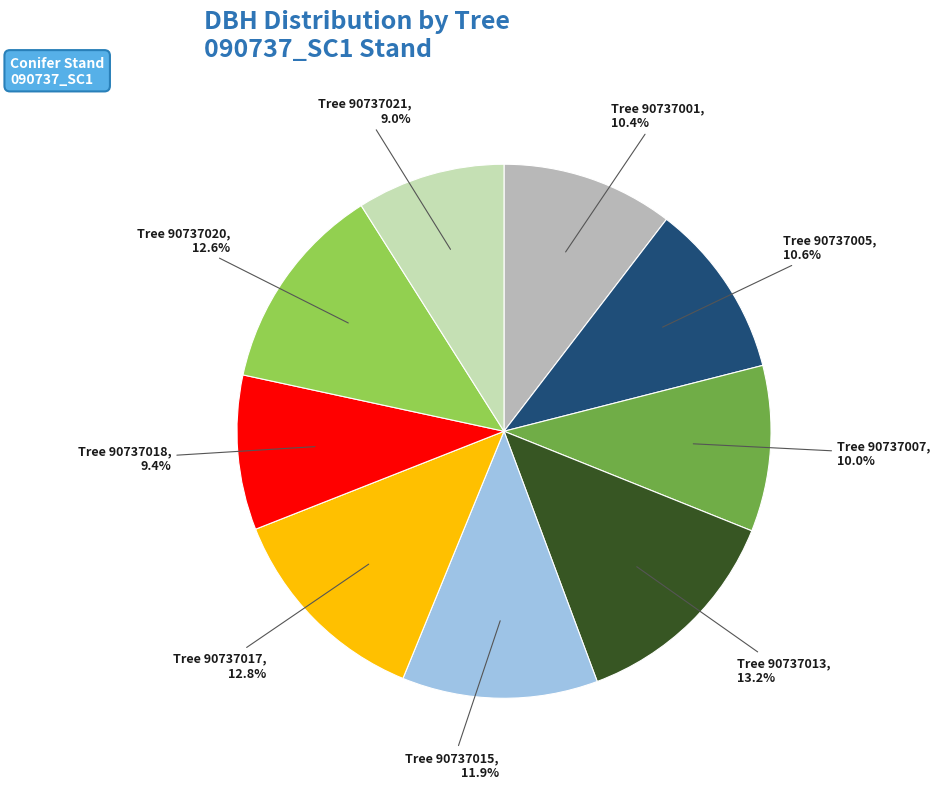

Is there any slice that represents more than half of the pie?

No